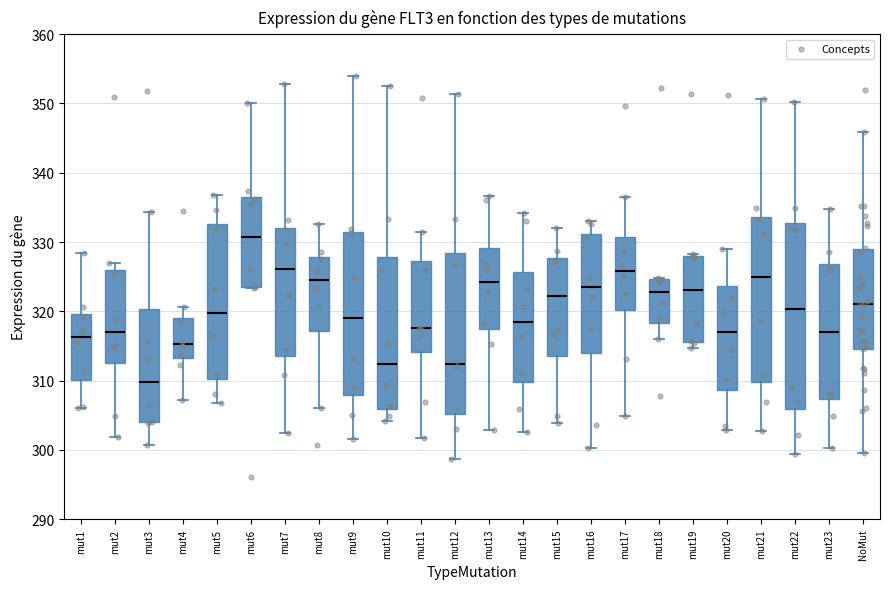

Where is the lower edge of the box for mut8 on the y-axis? The values are not printed on the chart, so give them approximately, as read against the axis.

317